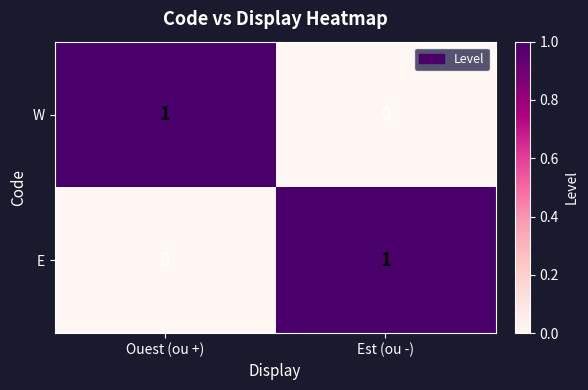

Reading right to left, extract all data points from this chart.

W: 0	1
E: 1	0